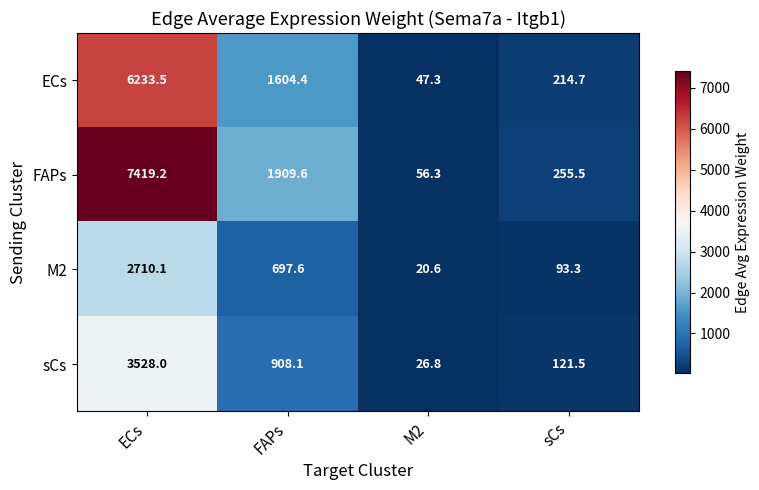

How many data points in FAPs are less than 1909?

2